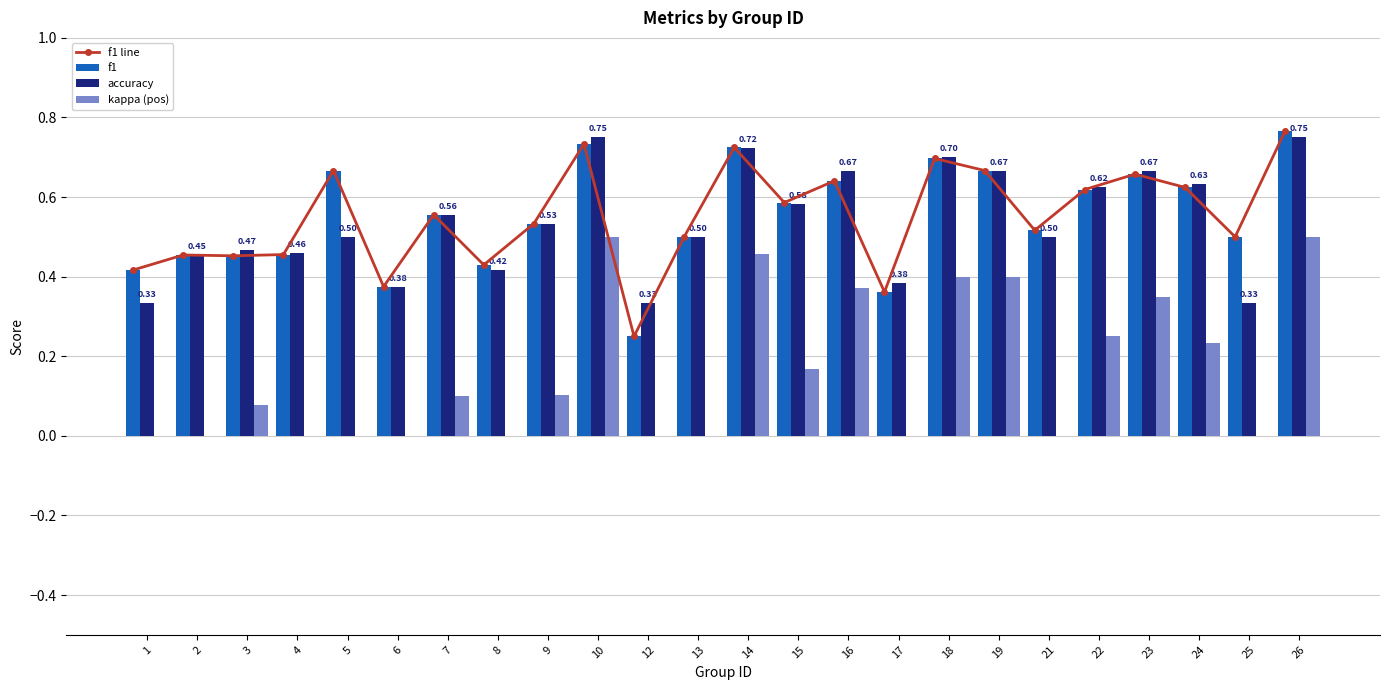

What is the sum of the f1 values at 6 and 9?

0.9